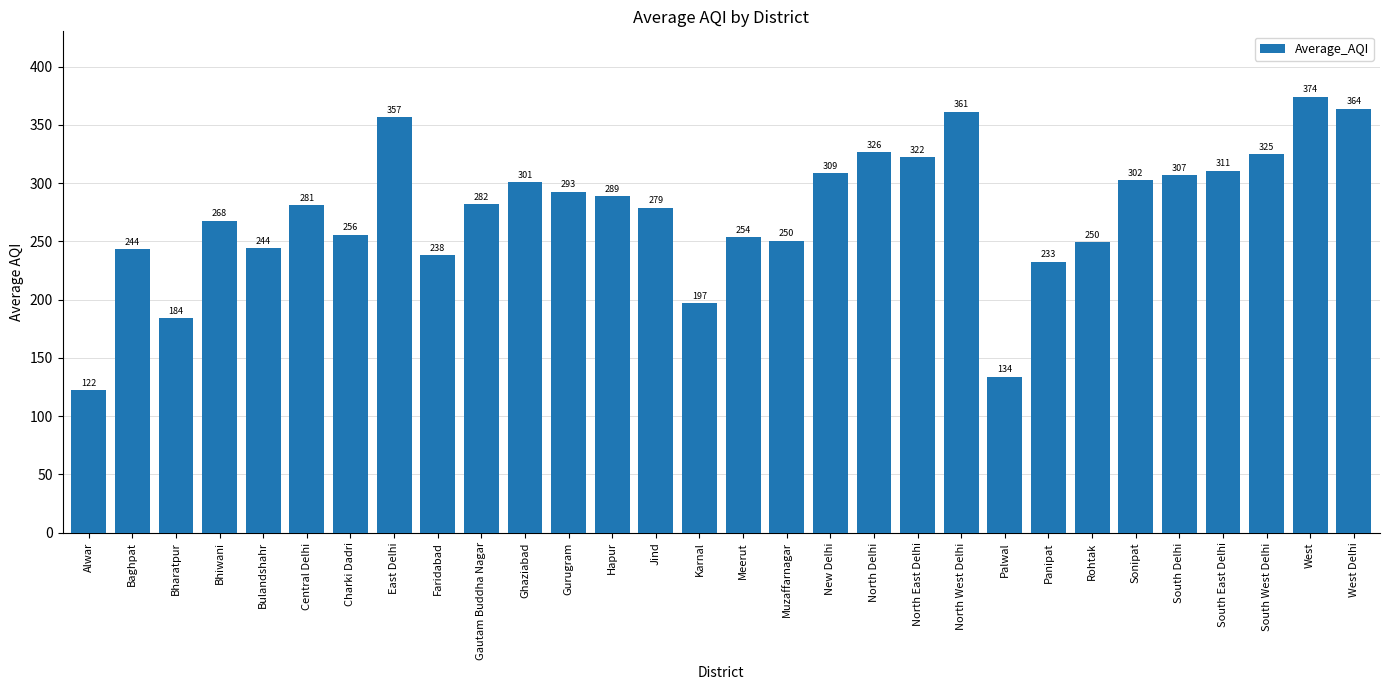

What is the label of the 9th bar from the right?

Palwal